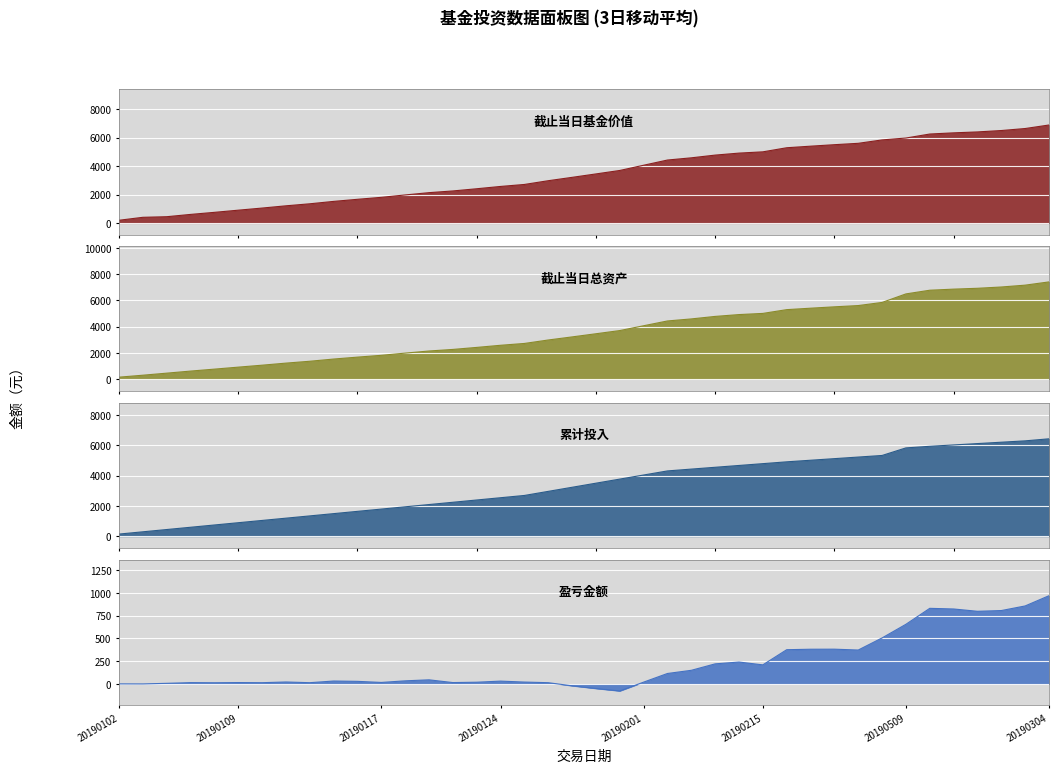

At which label does 截止当日总资产 reach its minimum?

20190102